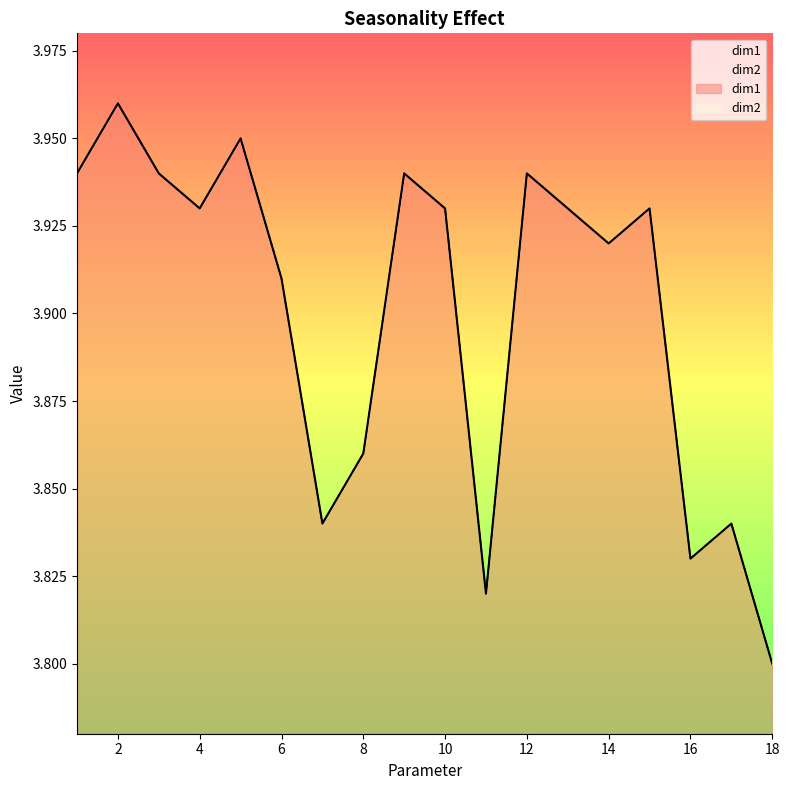

What is the difference between the dim2 values at 5 and 16?

0.1